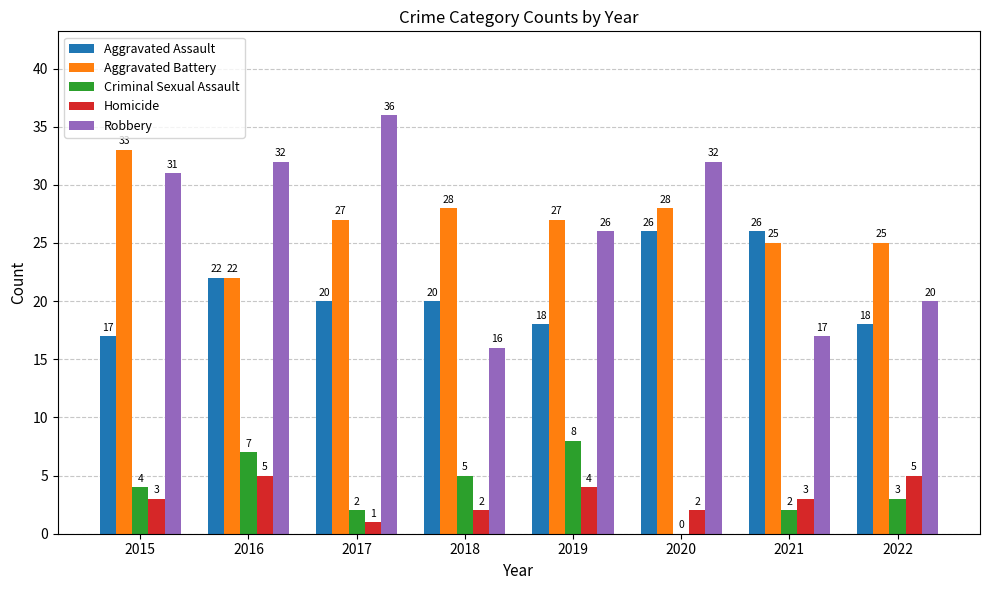

What is the total value across all series at 2015?

88